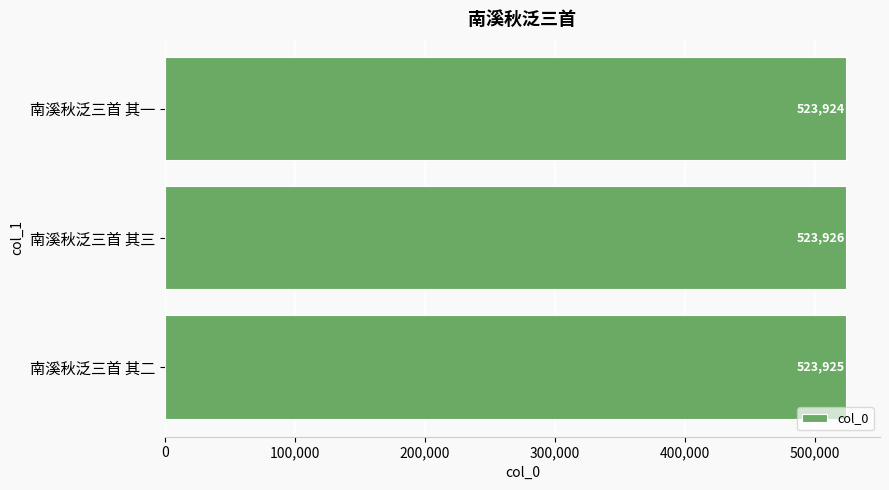

Read the value at 南溪秋泛三首 其二.

523925